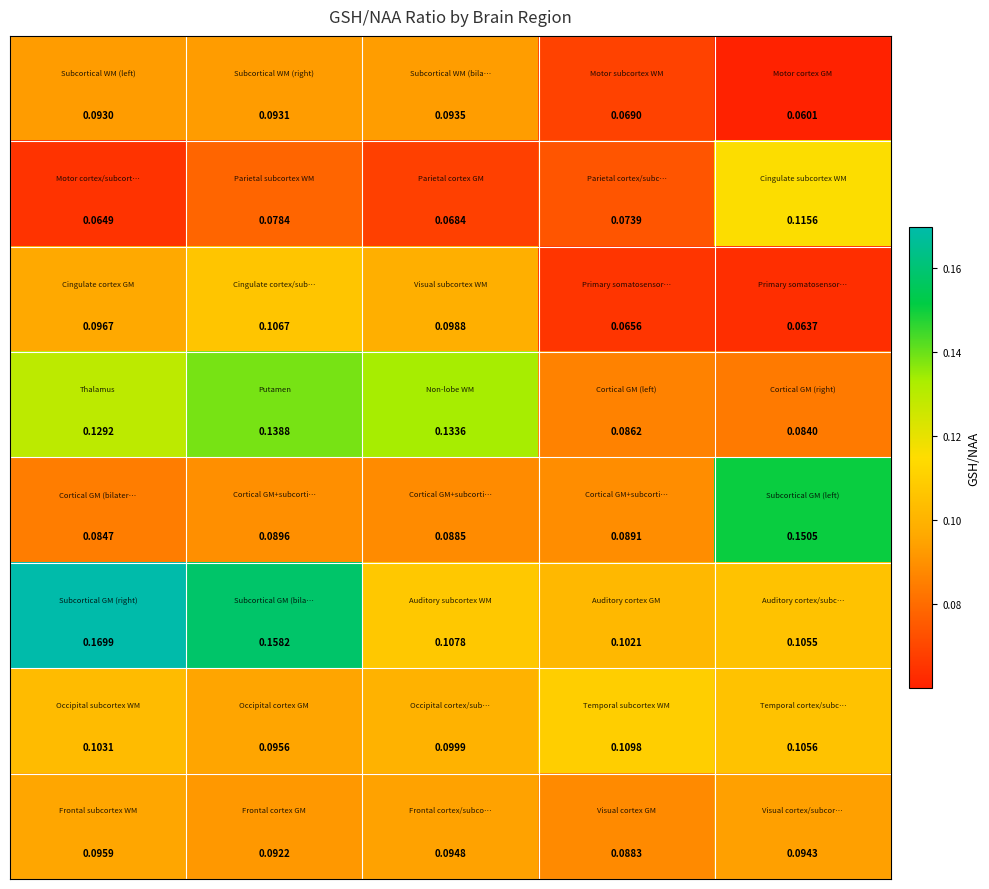

Count the number of categories in the chart.

5